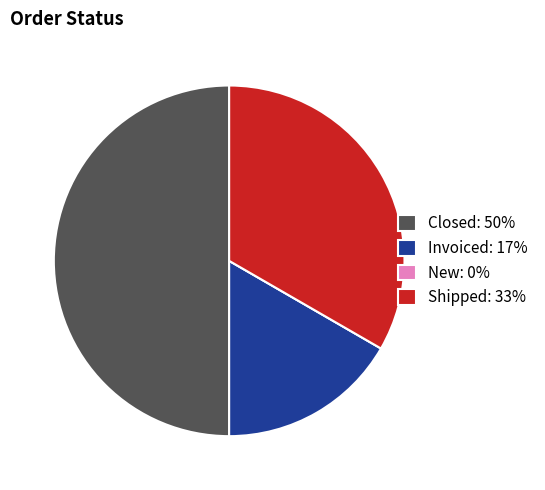

Does Shipped: 33% represent more than half of the total?

No